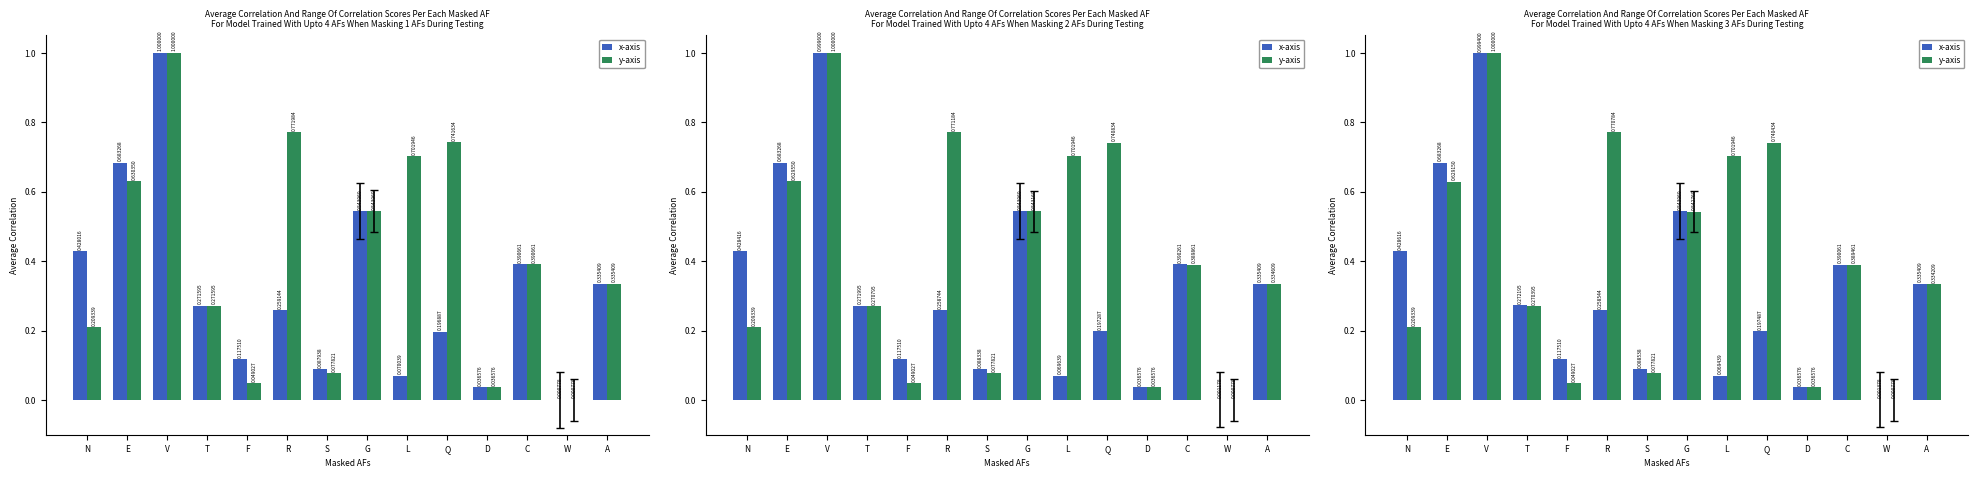

What is the difference between the y-axis values at L and W?

0.7